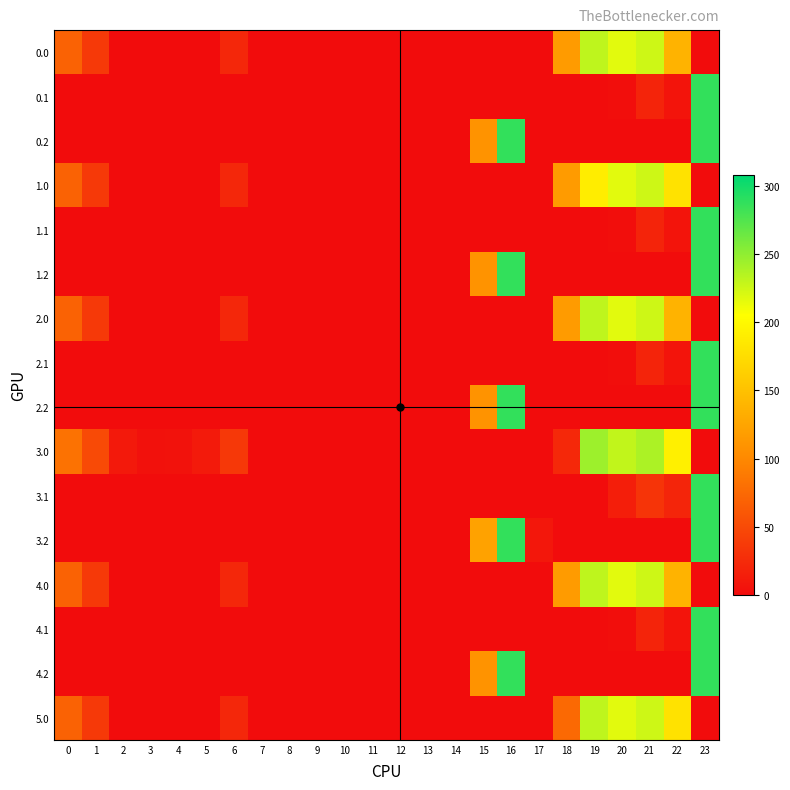

Reading left to right, transcribe all the data shown in this chart.

0.0: 0=69.0	1=36.5	2=0.0	3=0.0	4=0.0	5=0.0	6=22.0	7=0.0	8=0.0	9=0.0	10=0.0	11=0.0	12=0.0	13=0.0	14=0.0	15=0.0	16=0.0	17=0.0	18=116.6	19=231.5	20=216.9	21=225.4	22=137.3	23=0.0
0.1: 0=0.0	1=0.0	2=0.0	3=0.0	4=0.0	5=0.0	6=0.0	7=0.0	8=0.0	9=0.0	10=0.0	11=0.0	12=0.0	13=0.0	14=0.0	15=0.0	16=0.0	17=0.0	18=0.0	19=0.0	20=1.5	21=19.4	22=6.9	23=287.0
0.2: 0=0.0	1=0.0	2=0.0	3=0.0	4=0.0	5=0.0	6=0.0	7=0.0	8=0.0	9=0.0	10=0.0	11=0.0	12=0.0	13=0.0	14=0.0	15=109.2	16=287.0	17=0.0	18=0.0	19=0.0	20=0.0	21=0.0	22=0.0	23=287.0
1.0: 0=69.0	1=36.5	2=0.0	3=0.0	4=0.0	5=0.0	6=22.0	7=0.0	8=0.0	9=0.0	10=0.0	11=0.0	12=0.0	13=0.0	14=0.0	15=0.0	16=0.0	17=0.0	18=116.6	19=189.6	20=216.9	21=225.4	22=179.3	23=0.0
1.1: 0=0.0	1=0.0	2=0.0	3=0.0	4=0.0	5=0.0	6=0.0	7=0.0	8=0.0	9=0.0	10=0.0	11=0.0	12=0.0	13=0.0	14=0.0	15=0.0	16=0.0	17=0.0	18=0.0	19=0.0	20=1.5	21=19.4	22=6.9	23=287.0
1.2: 0=0.0	1=0.0	2=0.0	3=0.0	4=0.0	5=0.0	6=0.0	7=0.0	8=0.0	9=0.0	10=0.0	11=0.0	12=0.0	13=0.0	14=0.0	15=109.2	16=287.0	17=0.0	18=0.0	19=0.0	20=0.0	21=0.0	22=0.0	23=287.0
2.0: 0=69.0	1=36.5	2=0.0	3=0.0	4=0.0	5=0.0	6=22.0	7=0.0	8=0.0	9=0.0	10=0.0	11=0.0	12=0.0	13=0.0	14=0.0	15=0.0	16=0.0	17=0.0	18=116.6	19=231.5	20=216.9	21=225.4	22=137.3	23=0.0
2.1: 0=0.0	1=0.0	2=0.0	3=0.0	4=0.0	5=0.0	6=0.0	7=0.0	8=0.0	9=0.0	10=0.0	11=0.0	12=0.0	13=0.0	14=0.0	15=0.0	16=0.0	17=0.0	18=0.0	19=0.0	20=1.5	21=19.4	22=6.9	23=287.0
2.2: 0=0.0	1=0.0	2=0.0	3=0.0	4=0.0	5=0.0	6=0.0	7=0.0	8=0.0	9=0.0	10=0.0	11=0.0	12=0.0	13=0.0	14=0.0	15=109.2	16=287.0	17=0.0	18=0.0	19=0.0	20=0.0	21=0.0	22=0.0	23=287.0
3.0: 0=82.0	1=49.5	2=10.3	3=4.4	4=4.9	5=10.8	6=35.0	7=0.0	8=0.0	9=0.0	10=0.0	11=0.0	12=0.0	13=0.0	14=0.0	15=0.0	16=0.0	17=0.0	18=22.6	19=244.5	20=229.9	21=238.4	22=192.3	23=0.0
3.1: 0=0.0	1=0.0	2=0.0	3=0.0	4=0.0	5=0.0	6=0.0	7=0.0	8=0.0	9=0.0	10=0.0	11=0.0	12=0.0	13=0.0	14=0.0	15=0.0	16=0.0	17=0.0	18=0.0	19=0.0	20=14.5	21=32.4	22=19.9	23=287.0
3.2: 0=0.0	1=0.0	2=0.0	3=0.0	4=0.0	5=0.0	6=0.0	7=0.0	8=0.0	9=0.0	10=0.0	11=0.0	12=0.0	13=0.0	14=0.0	15=122.2	16=287.0	17=9.5	18=0.0	19=0.0	20=0.0	21=0.0	22=0.0	23=287.0
4.0: 0=69.0	1=36.5	2=0.0	3=0.0	4=0.0	5=0.0	6=22.0	7=0.0	8=0.0	9=0.0	10=0.0	11=0.0	12=0.0	13=0.0	14=0.0	15=0.0	16=0.0	17=0.0	18=116.6	19=231.5	20=216.9	21=225.4	22=137.3	23=0.0
4.1: 0=0.0	1=0.0	2=0.0	3=0.0	4=0.0	5=0.0	6=0.0	7=0.0	8=0.0	9=0.0	10=0.0	11=0.0	12=0.0	13=0.0	14=0.0	15=0.0	16=0.0	17=0.0	18=0.0	19=0.0	20=1.5	21=19.4	22=6.9	23=287.0
4.2: 0=0.0	1=0.0	2=0.0	3=0.0	4=0.0	5=0.0	6=0.0	7=0.0	8=0.0	9=0.0	10=0.0	11=0.0	12=0.0	13=0.0	14=0.0	15=109.2	16=287.0	17=0.0	18=0.0	19=0.0	20=0.0	21=0.0	22=0.0	23=287.0
5.0: 0=69.0	1=36.5	2=0.0	3=0.0	4=0.0	5=0.0	6=22.0	7=0.0	8=0.0	9=0.0	10=0.0	11=0.0	12=0.0	13=0.0	14=0.0	15=0.0	16=0.0	17=0.0	18=74.6	19=231.5	20=216.9	21=225.4	22=179.3	23=0.0